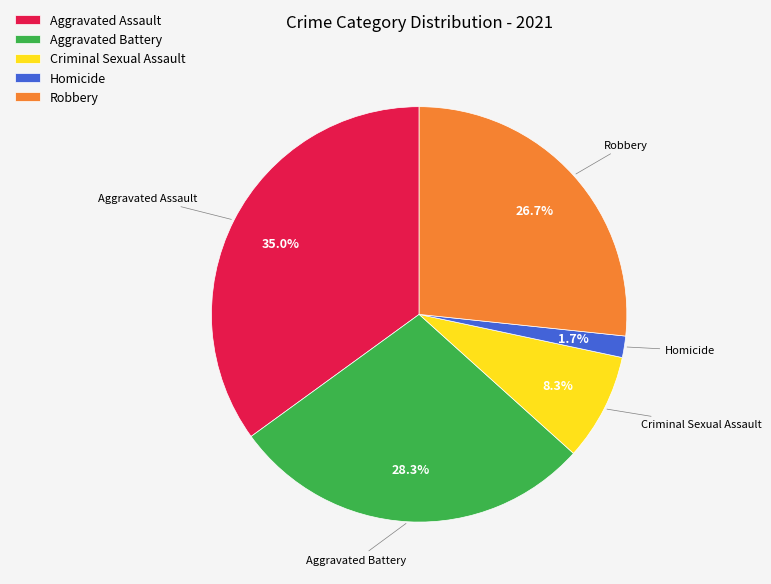

Is there any slice that represents more than half of the pie?

No